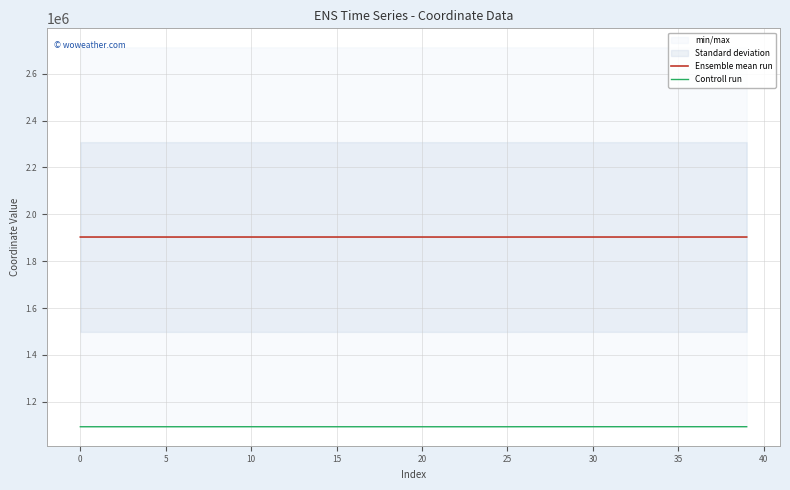

True or false: Ensemble mean run and Controll run cross at least once.

False